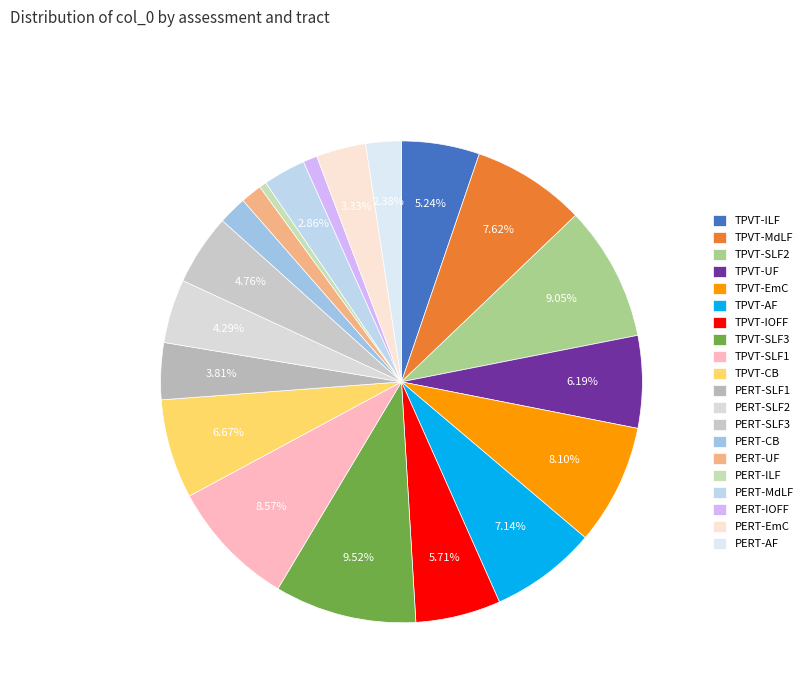

Is TPVT-SLF1 the majority of the pie?

No